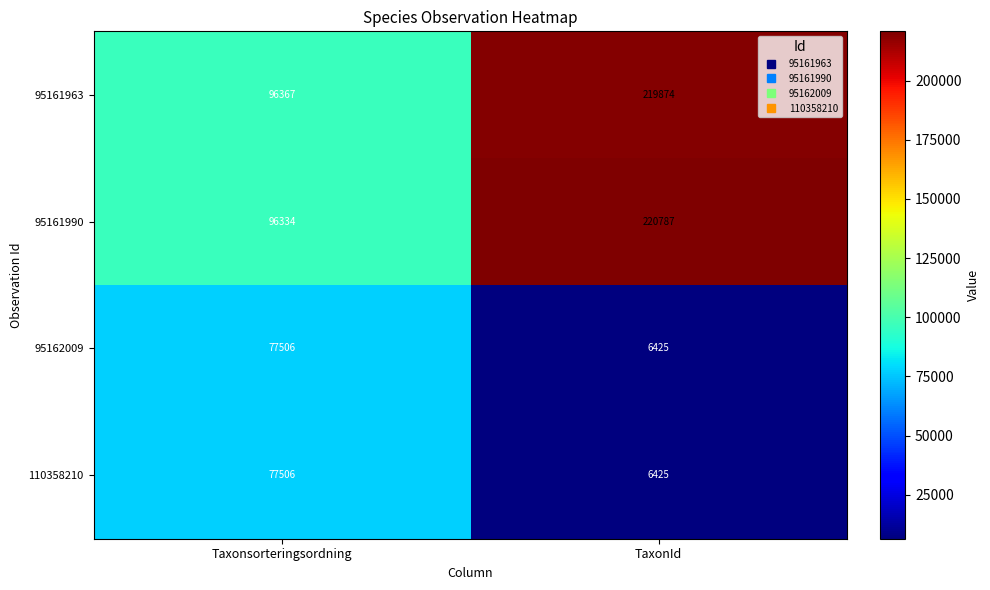

What is the spread (max minus min) of values at TaxonId?

214362